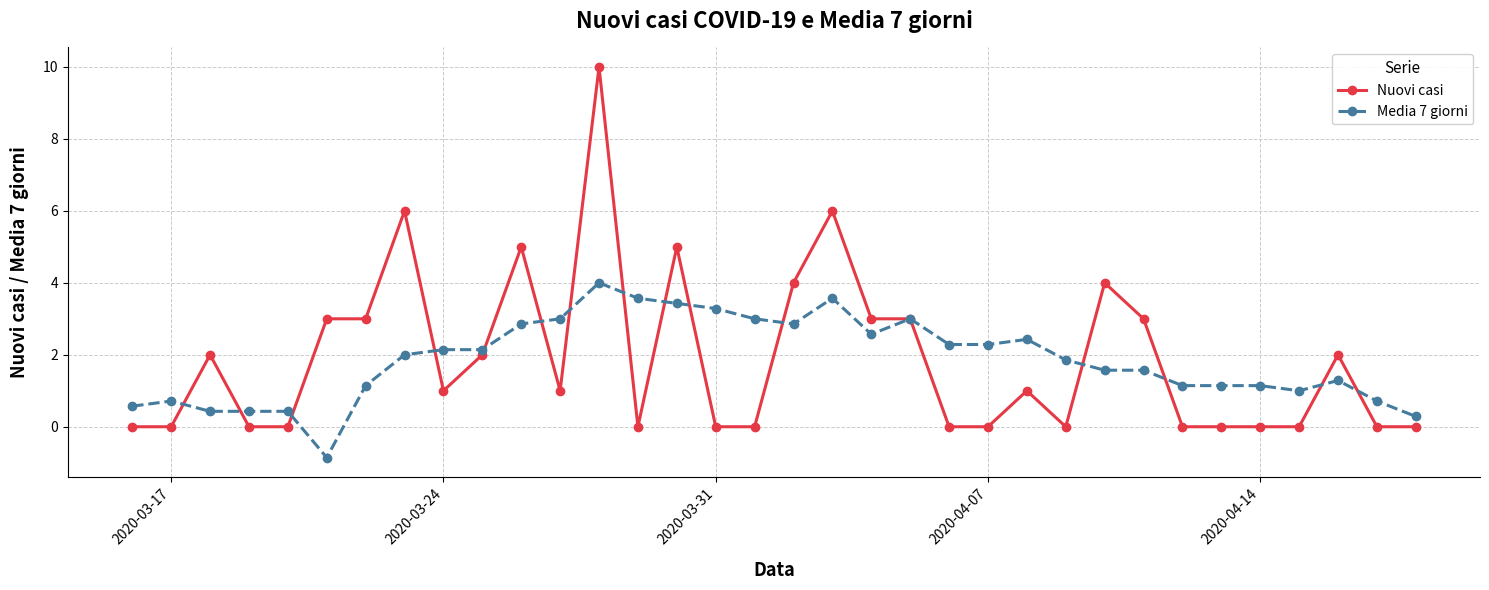

What are all the series names shown in the legend?

Nuovi casi, Media 7 giorni